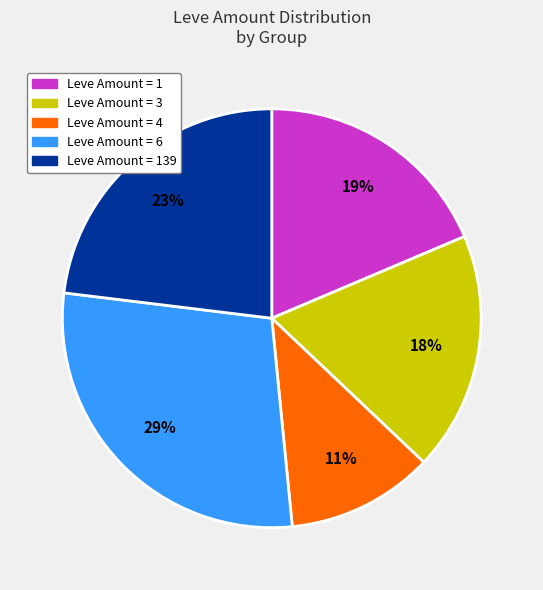

Which slice is the largest?

Leve Amount = 6